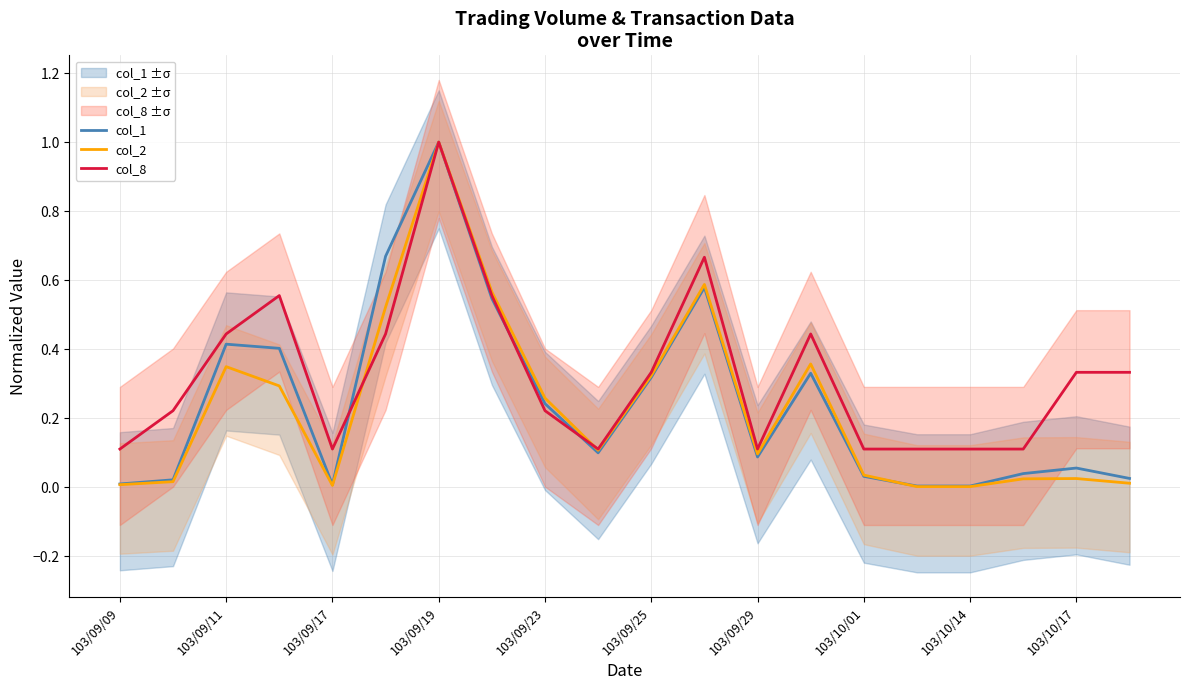

How many lines are shown in the chart?

3